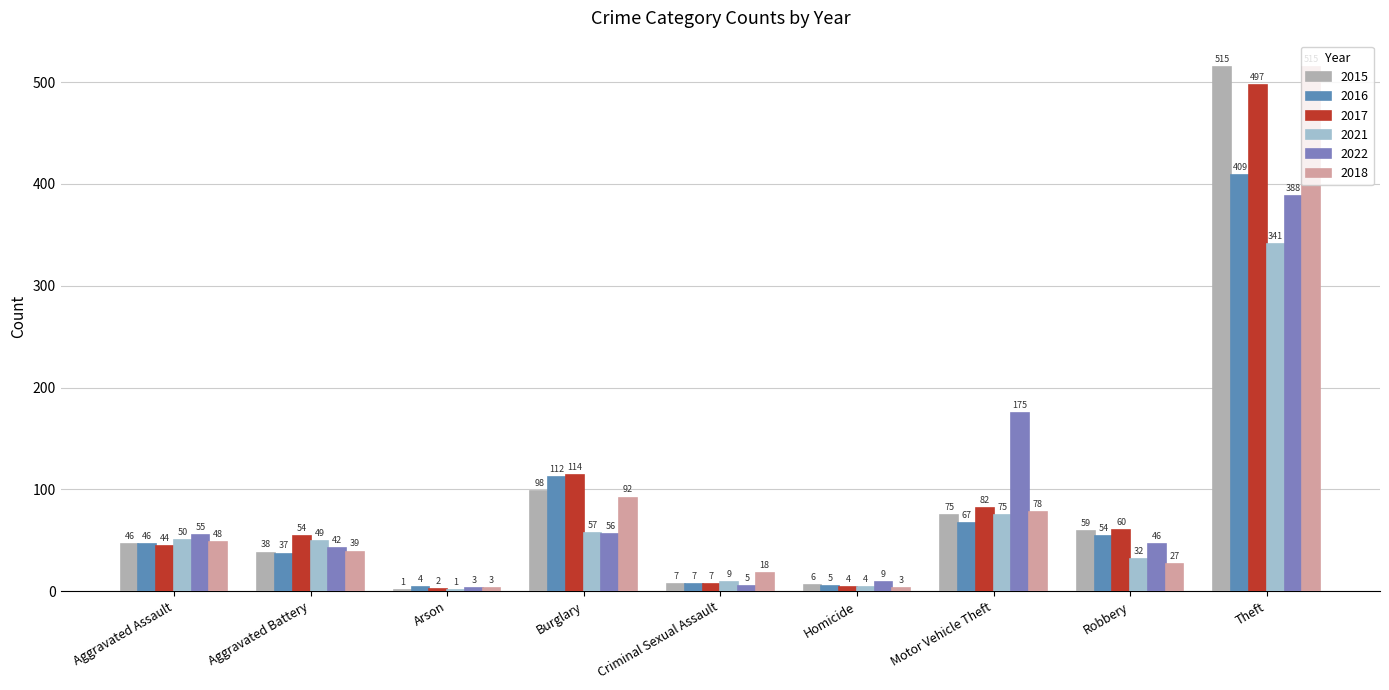

Which series has the widest spread of values?

2015